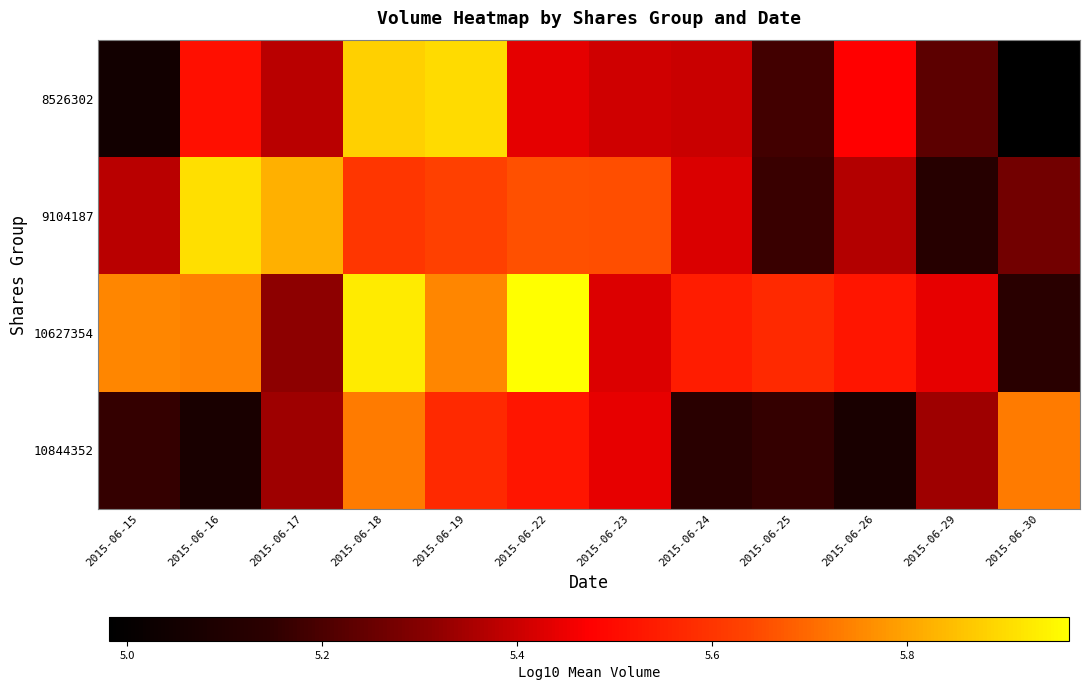

Between 2015-06-17 and 2015-06-22, which series saw the biggest shift?

10627354